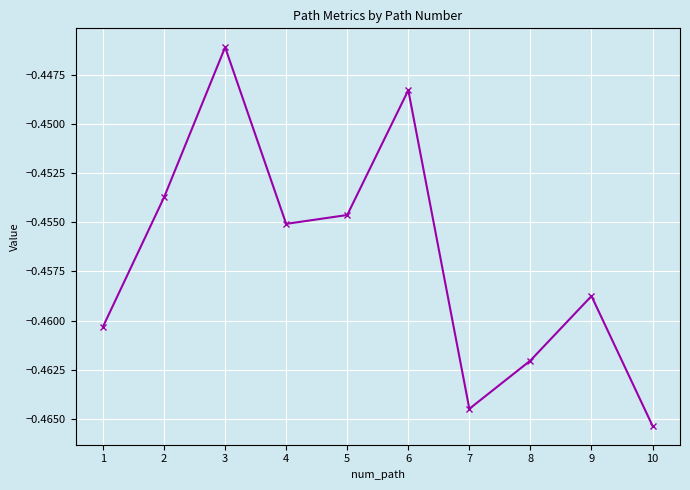

Rank the categories by value from highest to lowest.

3, 6, 2, 5, 4, 9, 1, 8, 7, 10